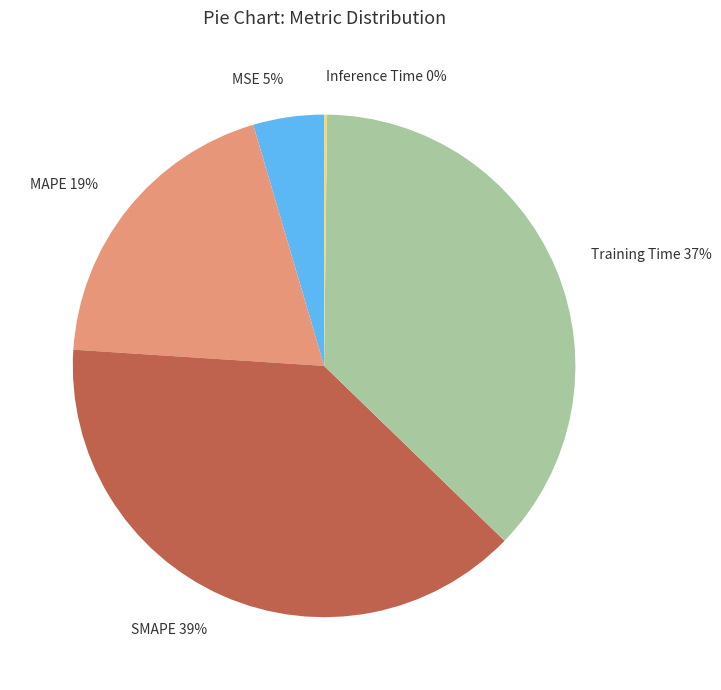

What percentage is the MAPE 19% slice, to the nearest percent?

19%